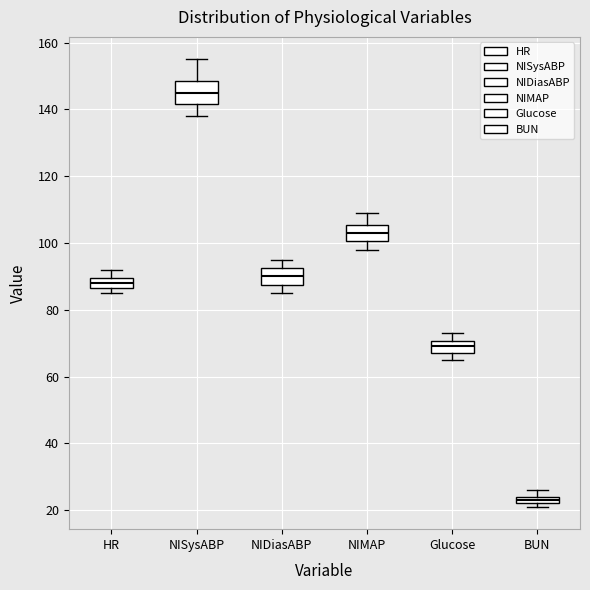

Where is the lower edge of the box for Glucose on the y-axis? The values are not printed on the chart, so give them approximately, as read against the axis.

68